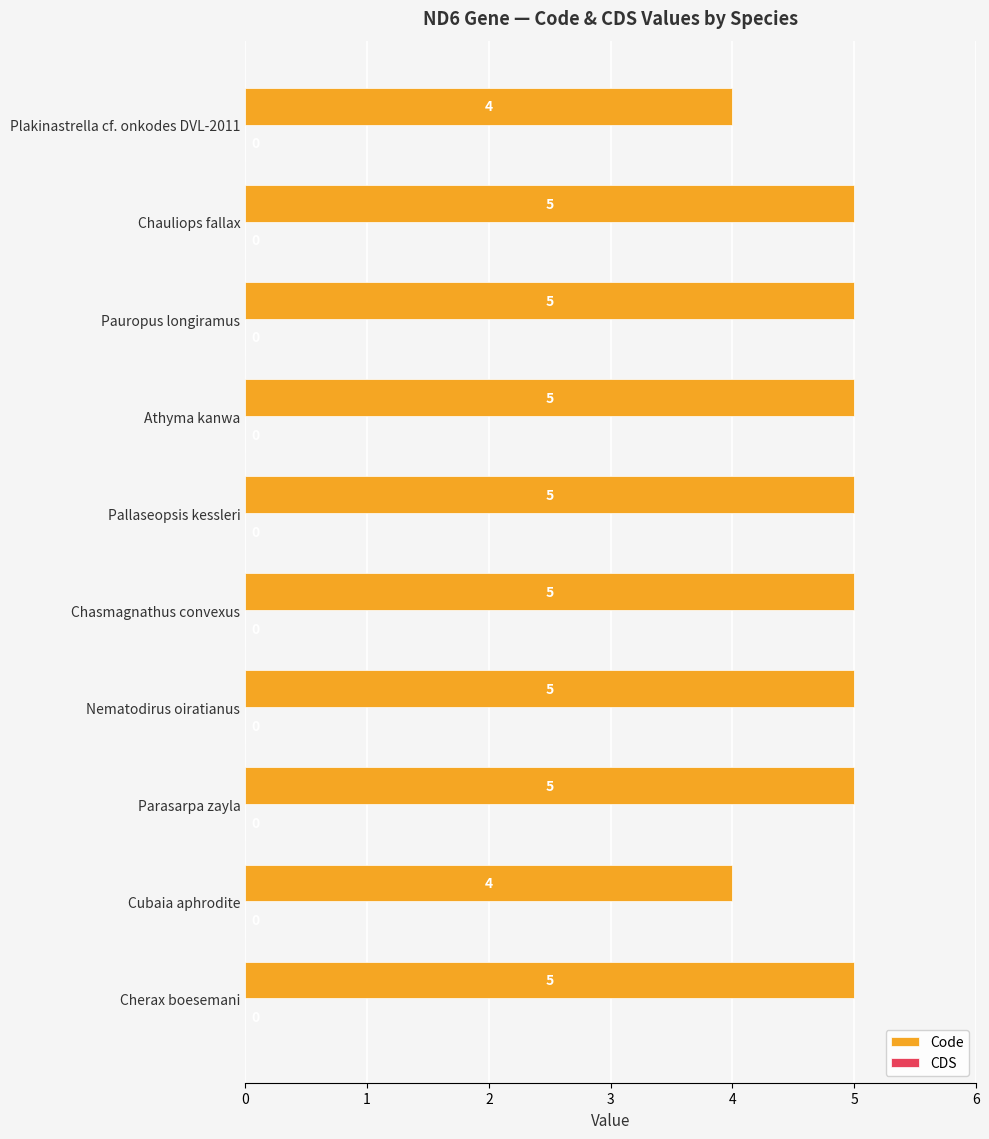

What is the ratio of the value at Plakinastrella cf. onkodes DVL-2011 to the value at Nematodirus oiratianus?

0.8